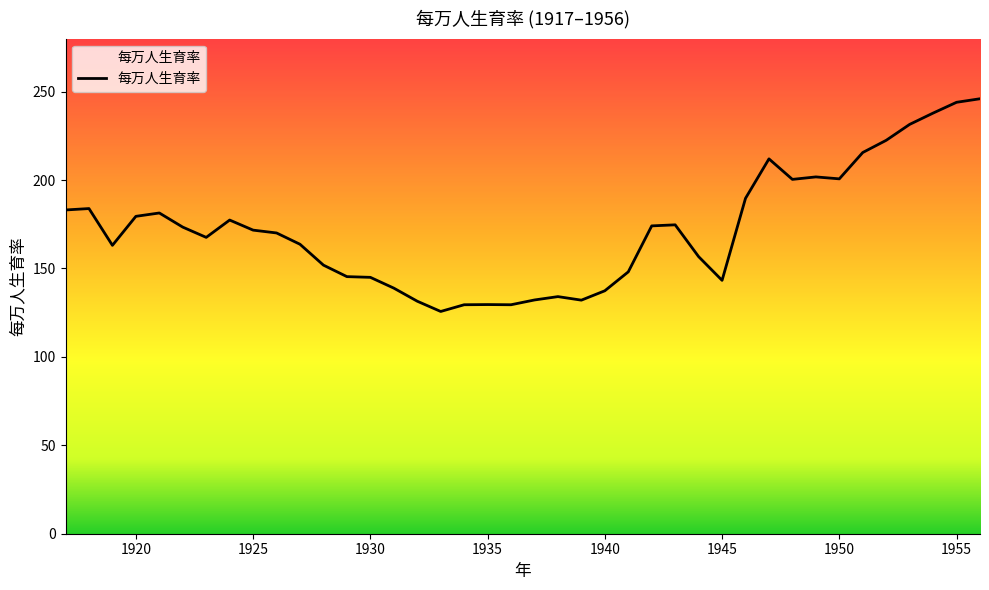

What is the greatest value displayed?

246.0